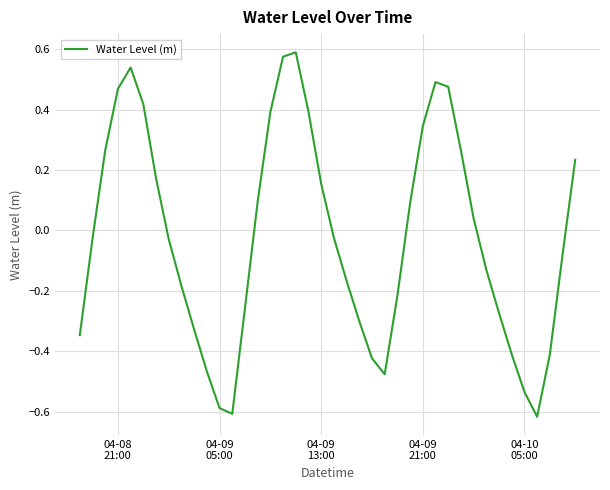

What is the difference between the maximum and minimum values?

1.2